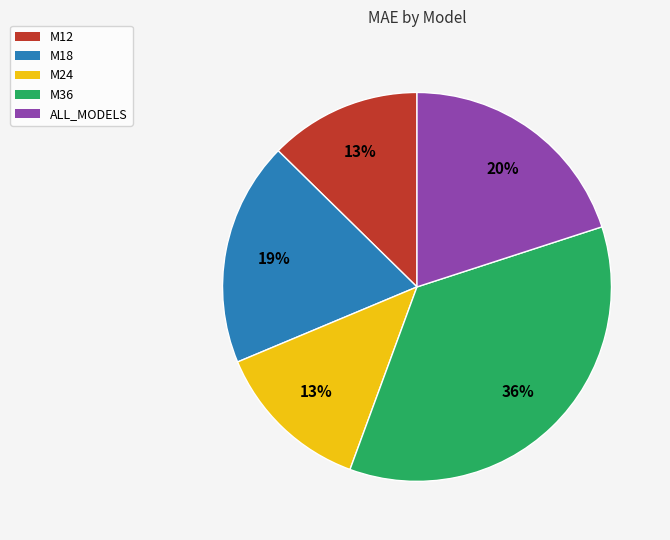

How many segments does this pie chart have?

5